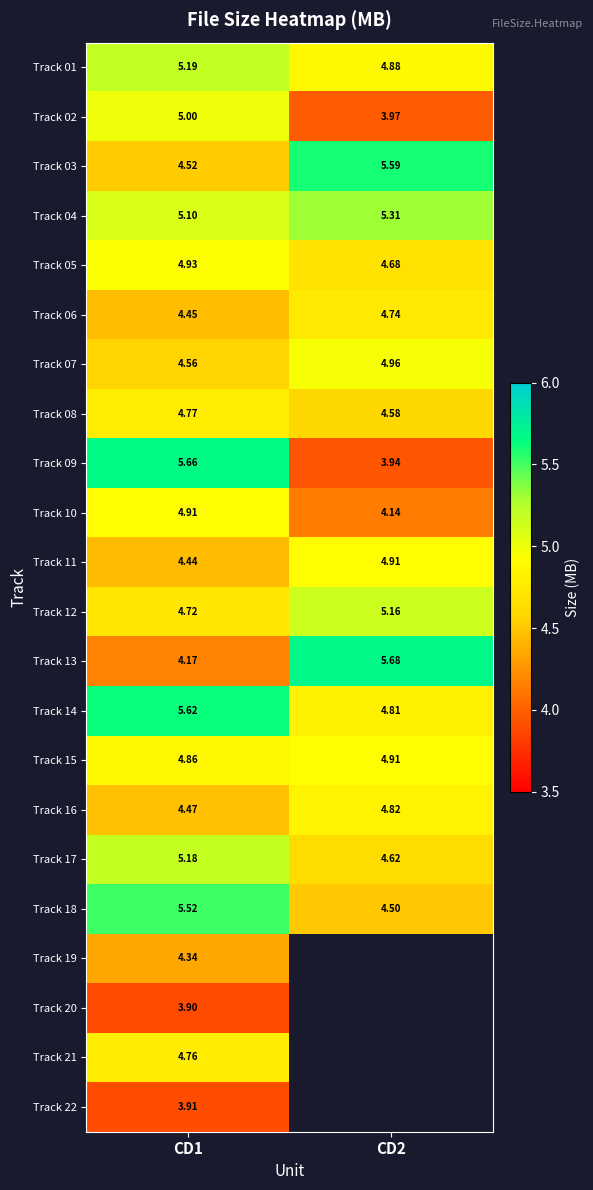

At how many categories does at least one series exceed 5?

2